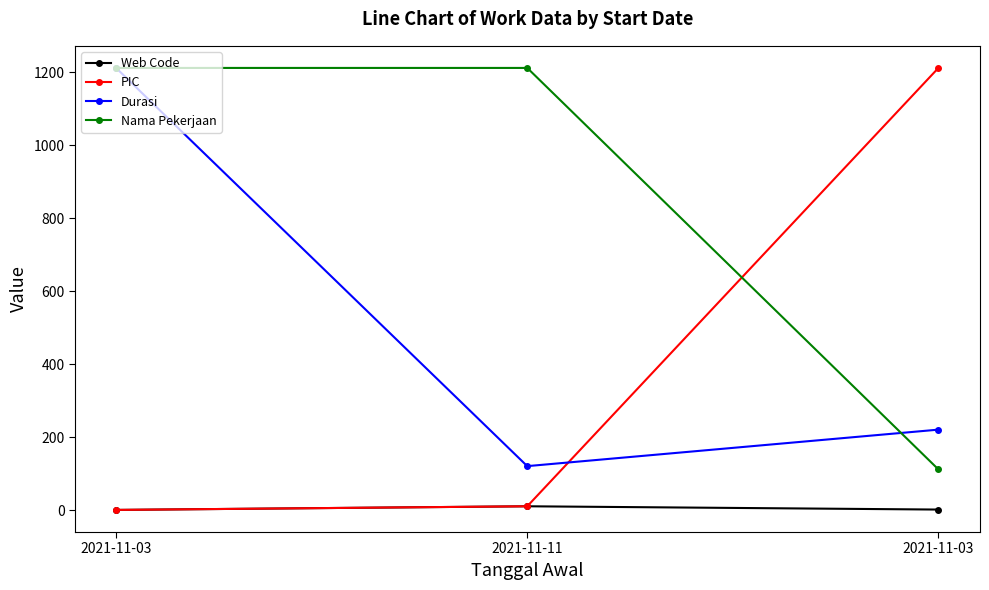

What is the value of the Nama Pekerjaan point at the 3rd from the left?

1212